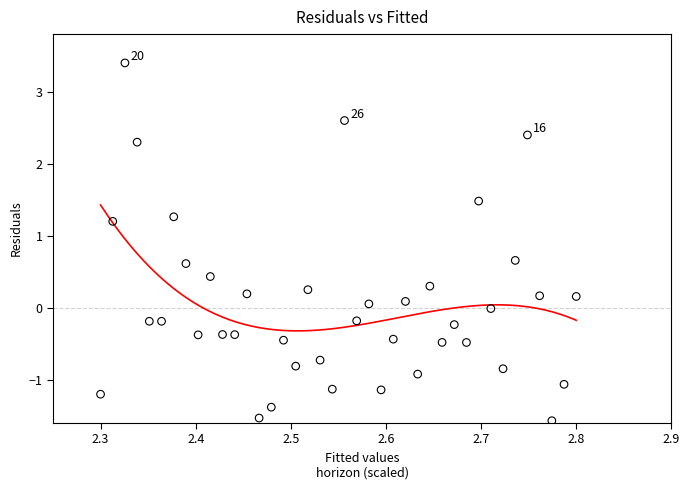

What is the range of Y values (max minus min)?

5.0